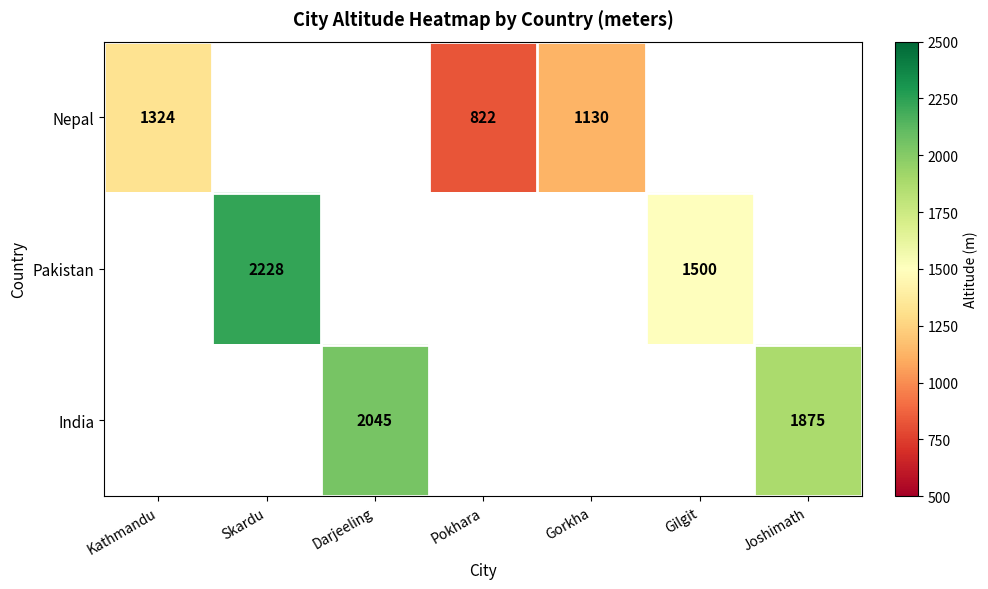

How many distinct data groups are displayed?

3